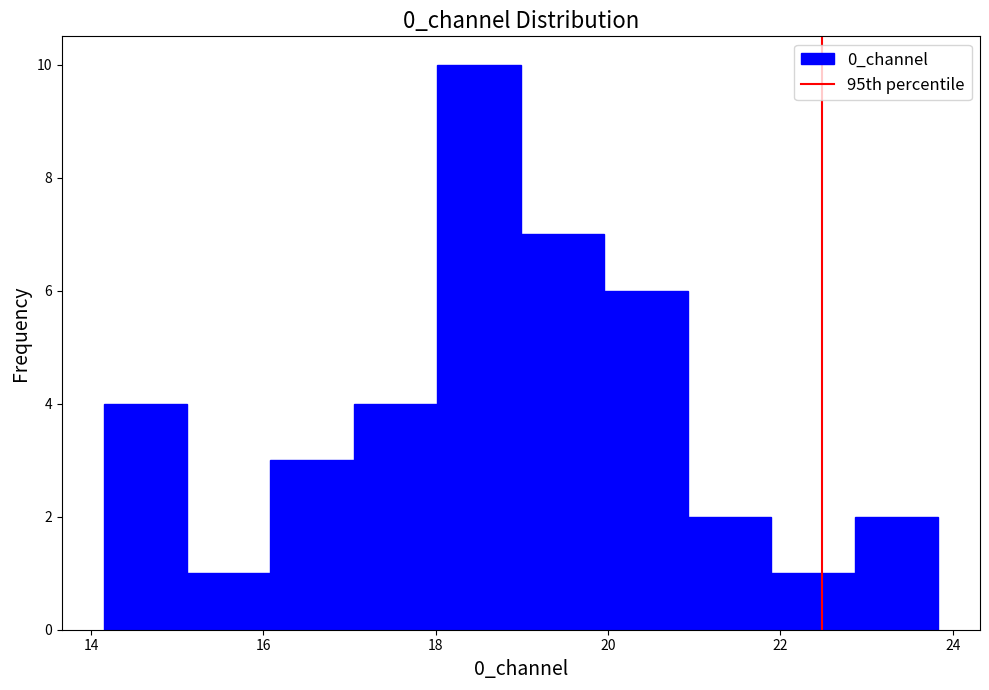

Reading left to right, transcribe this chart: for each bar, give the range it covers on the x-axis and its height. Neither the bar edges nor the heights are printed on the chart, so give them approximately, as read against the axes.

14.2 to 15.2: 4
15.2 to 16.0: 1
16.0 to 17.0: 3
17.0 to 18.0: 4
18.0 to 19.0: 10
19.0 to 20.0: 7
20.0 to 21.0: 6
21.0 to 21.8: 2
21.8 to 22.8: 1
22.8 to 23.8: 2